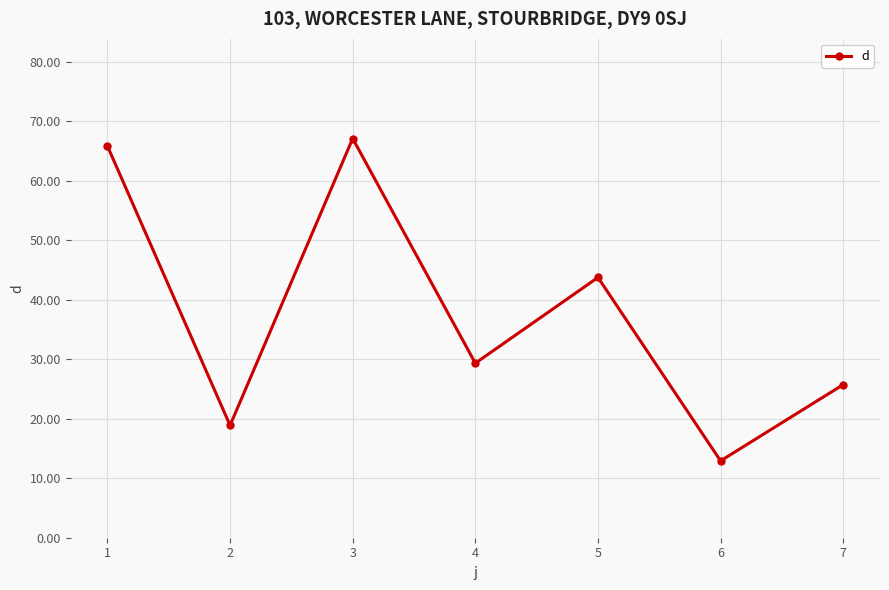

What is the value of the 4th point from the left?

29.3